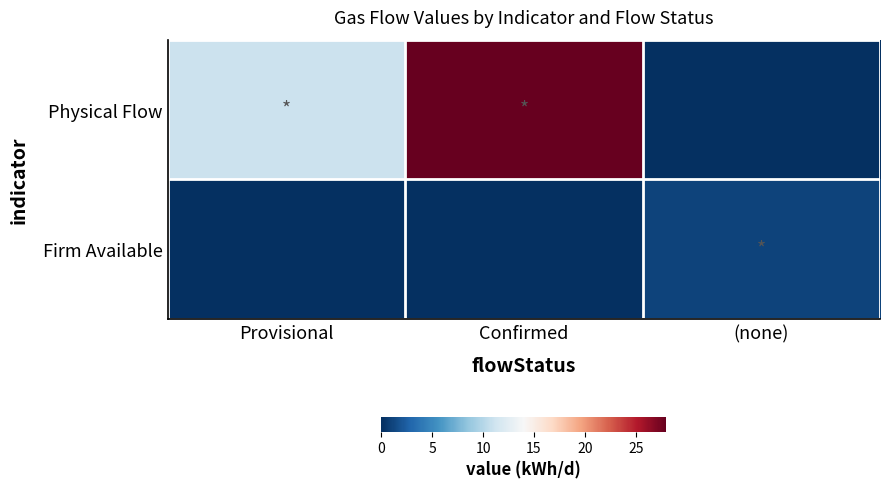

At how many categories does at least one series exceed 25?

1